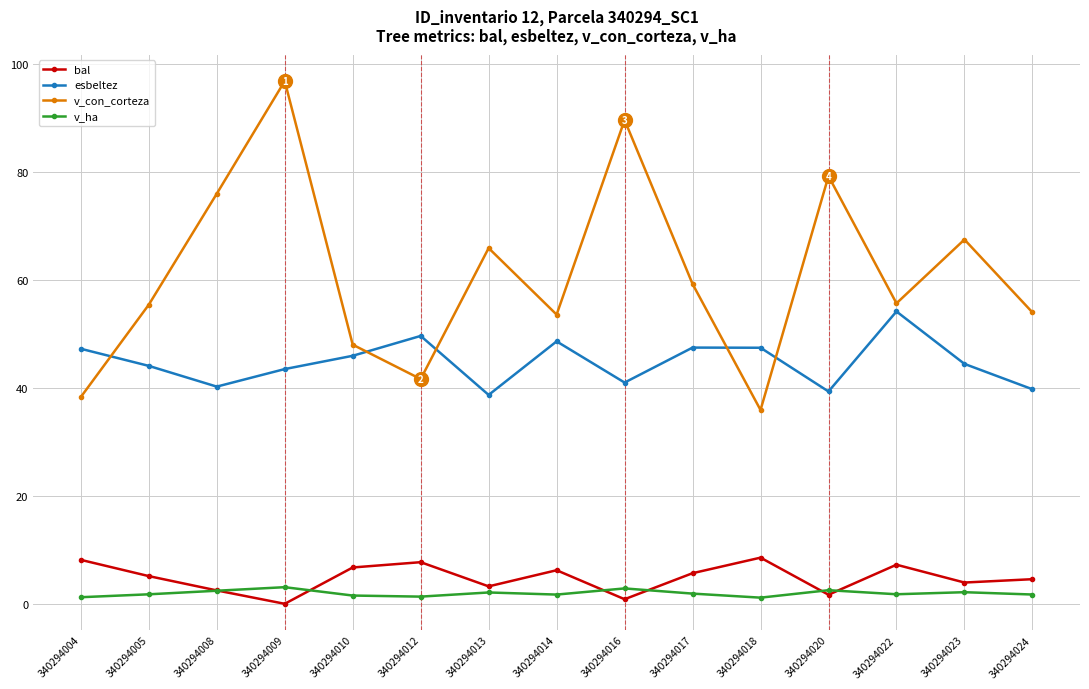

At which label does v_con_corteza reach its peak?

340294009